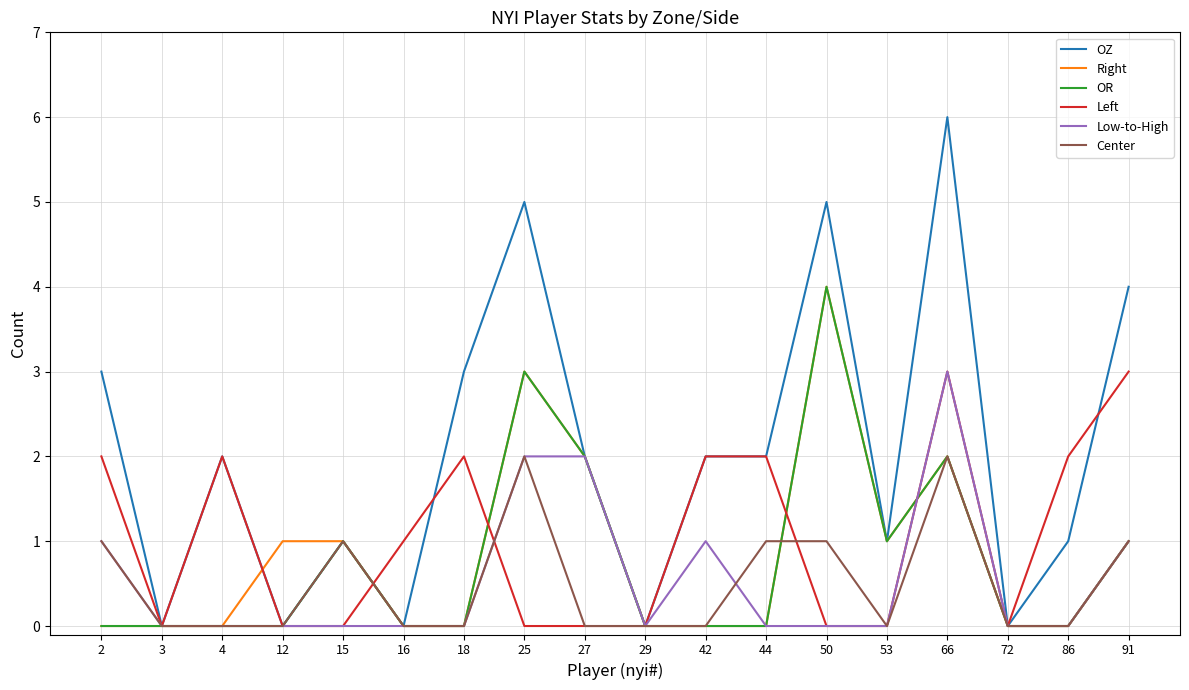

The Center series shows -1 at 12. True or false?

False